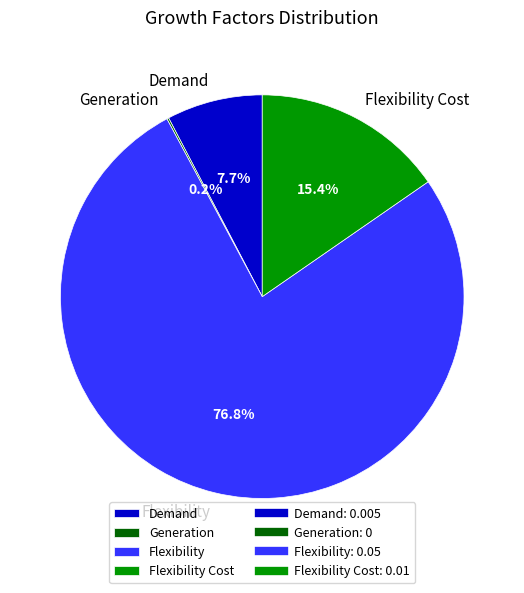

What portion of the pie excludes Flexibility Cost?

84.6%